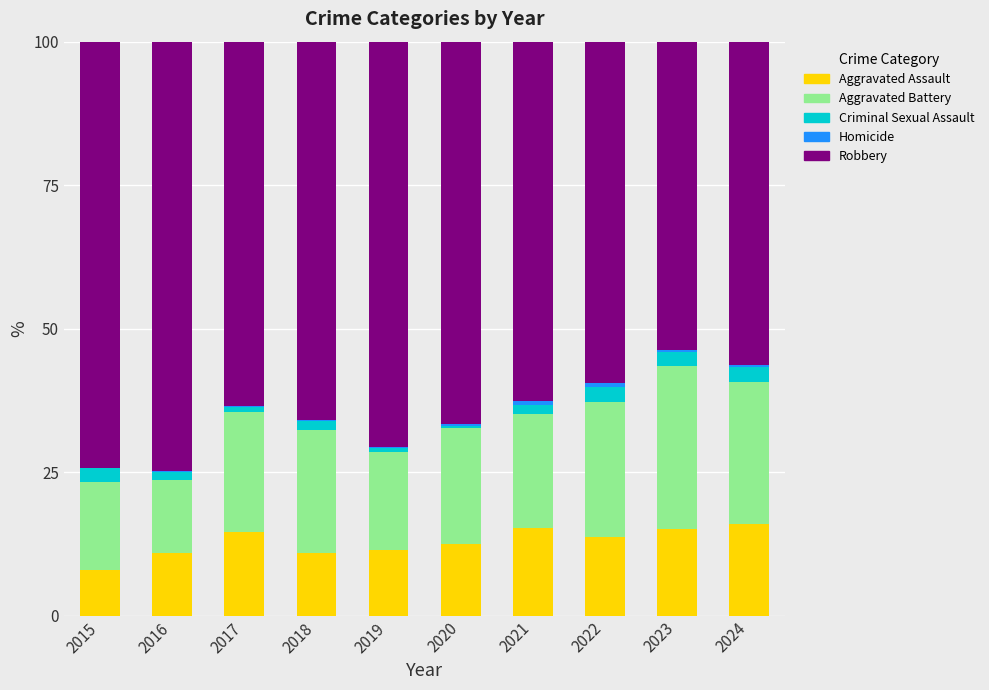

What is the highest value of the Aggravated Assault series?

15.9